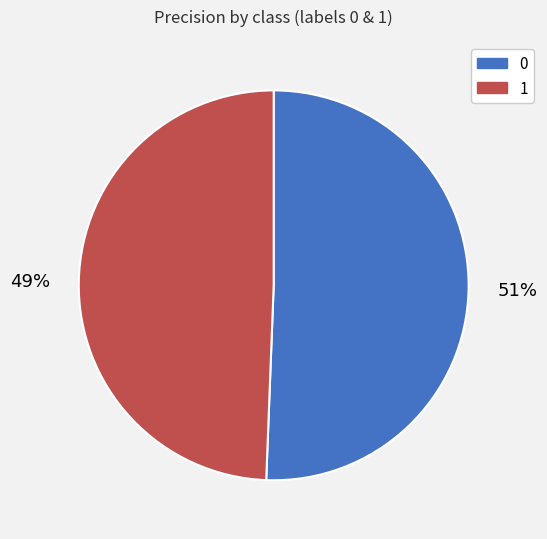

Does 0 represent more than half of the total?

Yes